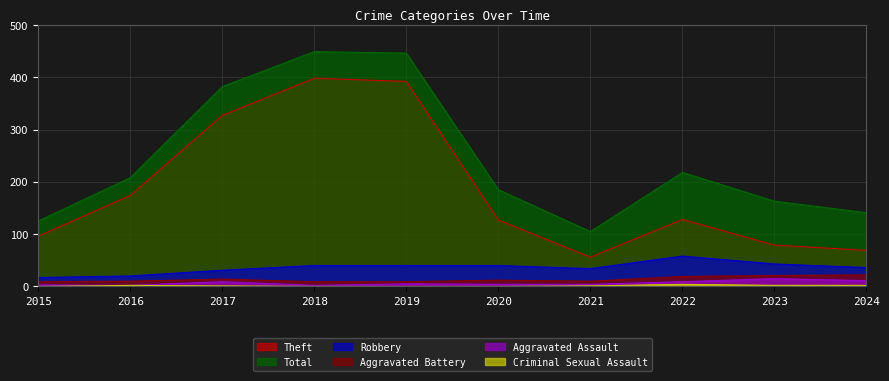

What is the approximate value of Theft at 2019?

392